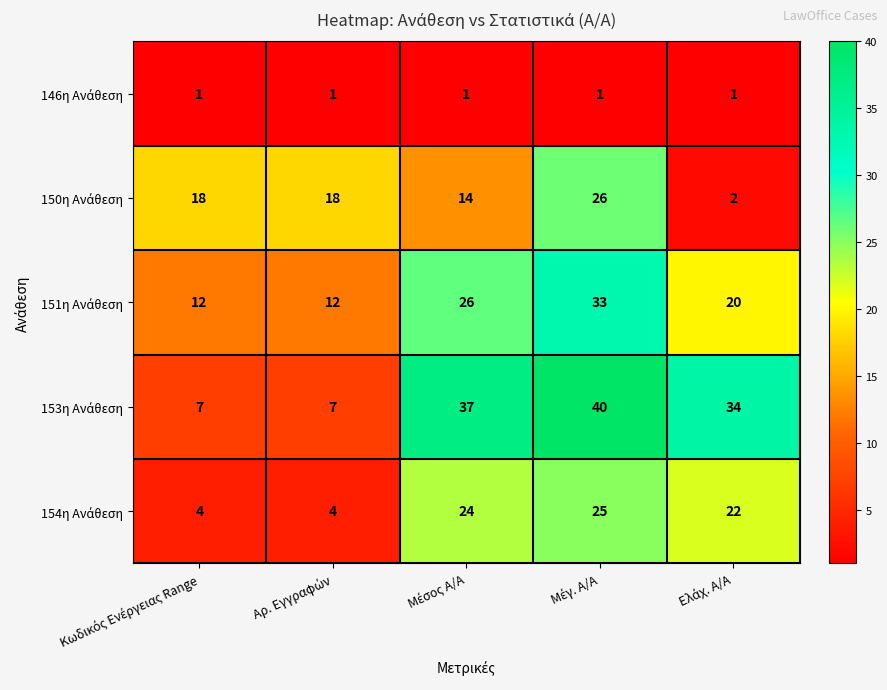

What is the greatest value displayed?

40